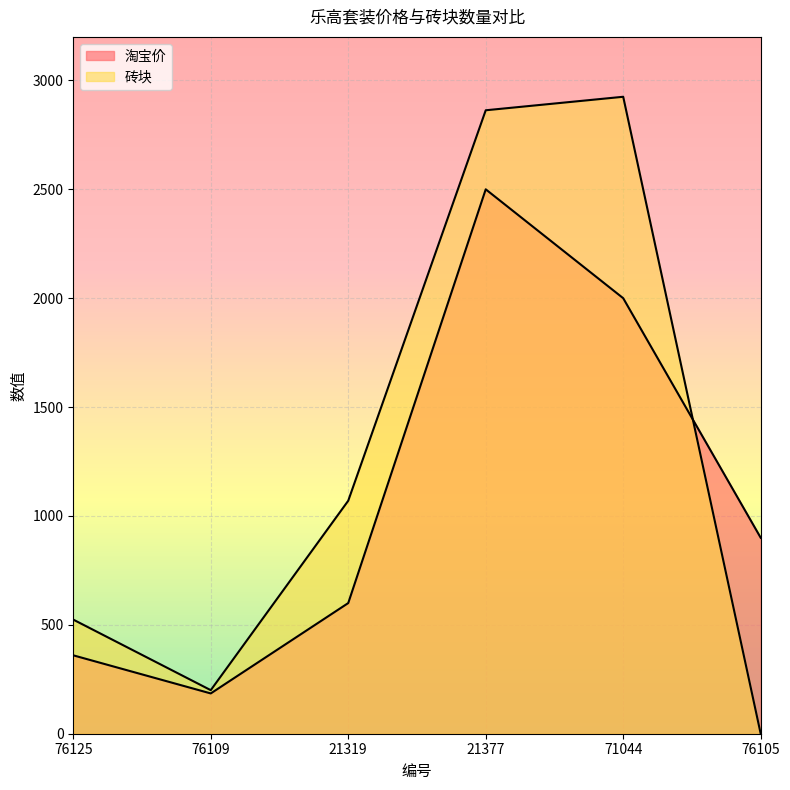

List the series in order of their overall mean, lowest first.

淘宝价, 砖块